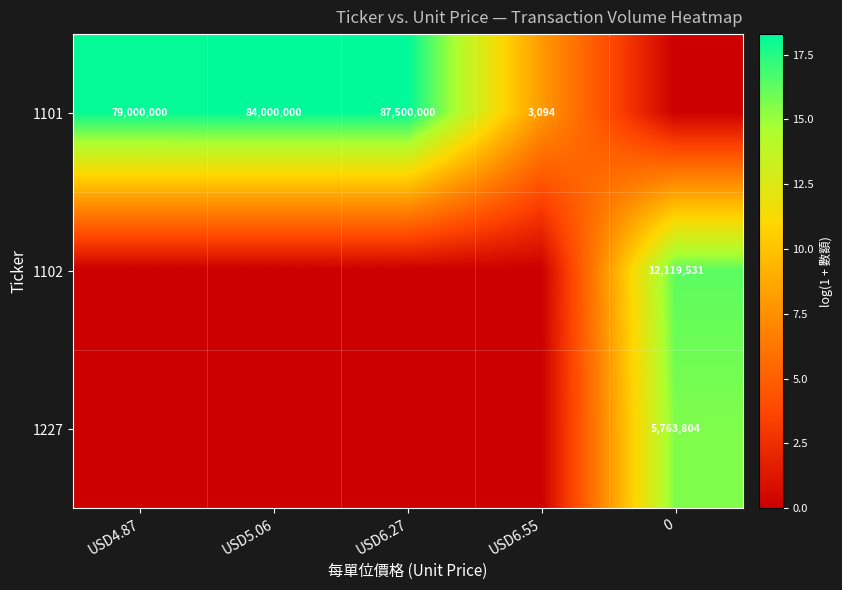

True or false: 1102 has a value of 4243089 at 0.

False